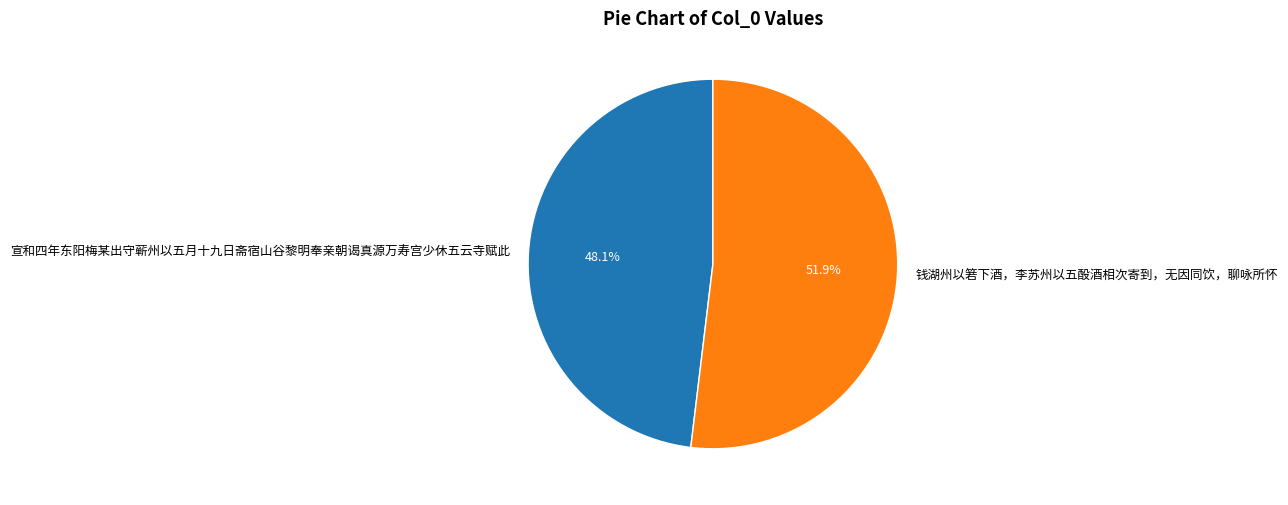

Combined, do 钱湖州以箬下酒，李苏州以五酘酒相次寄到，无因同饮，聊咏所怀 and 宣和四年东阳梅某出守蕲州以五月十九日斋宿山谷黎明奉亲朝谒真源万寿宫少休五云寺赋此 account for over 50%?

Yes